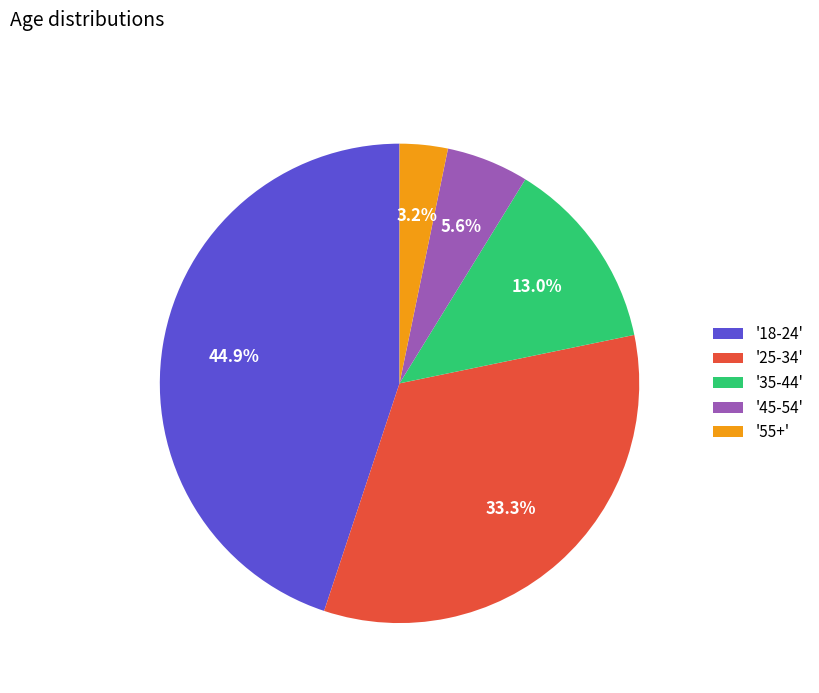

Which category has the smallest portion of the pie?

'55+'